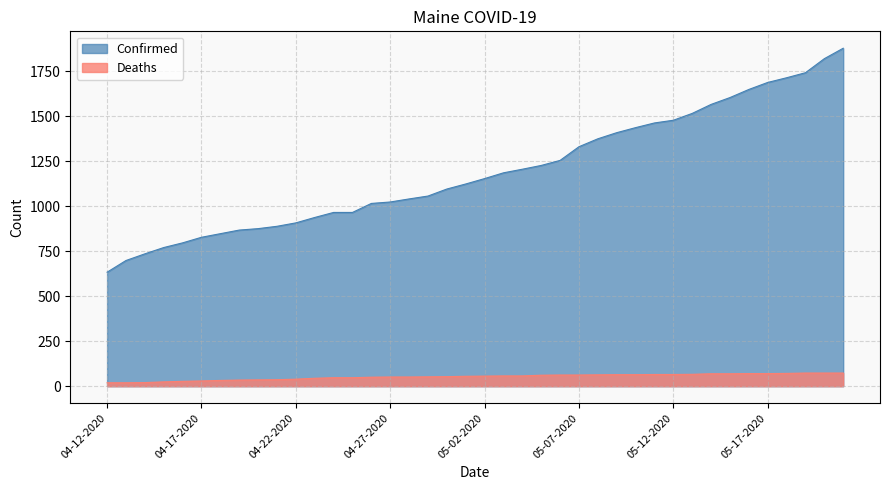

What is the total value across all series at 04-18-2020?

879